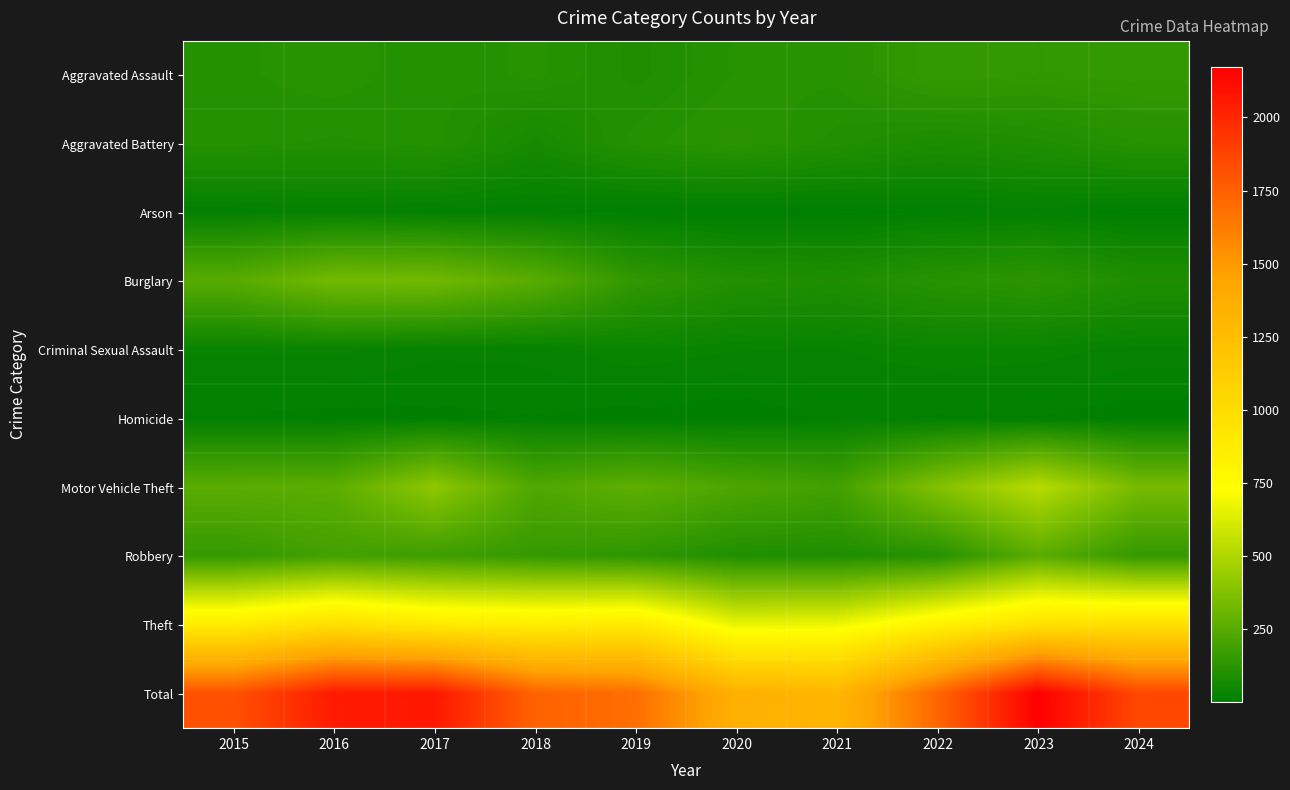

Which series changed the most between 2016 and 2017?

Motor Vehicle Theft